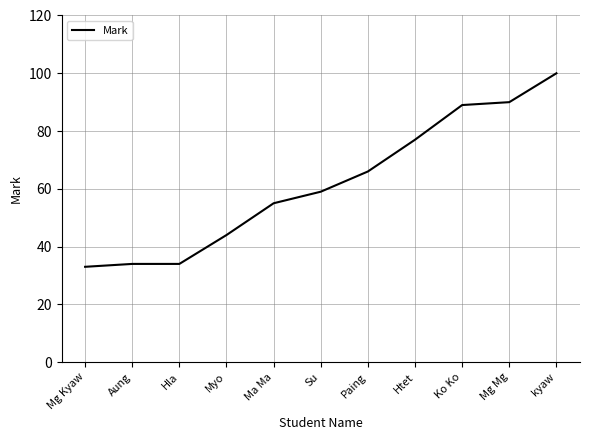

What position from the right is Myo?

8